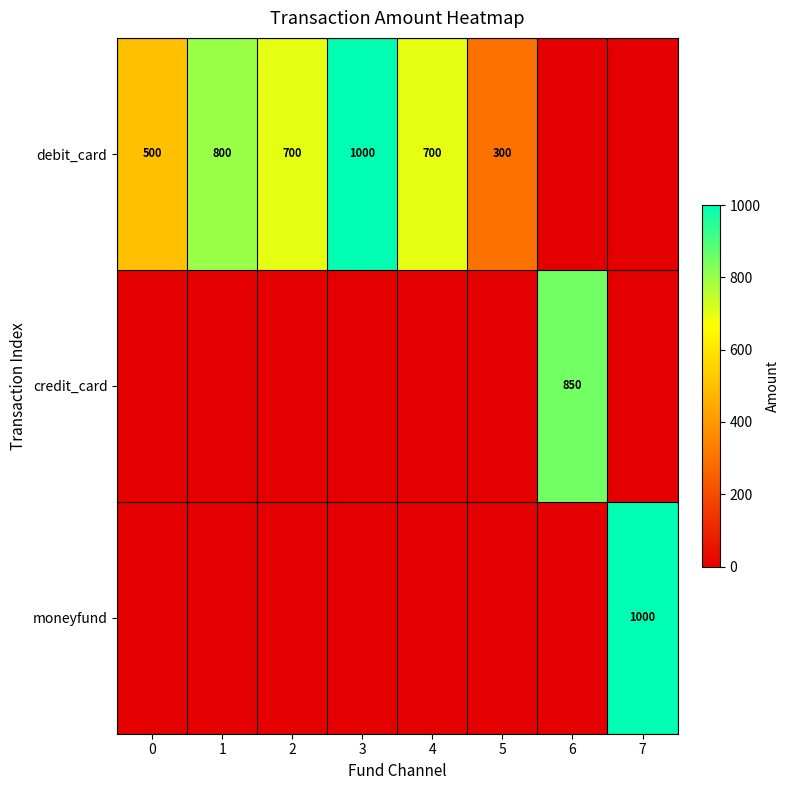

Which has a higher value, 4 or 7?

4